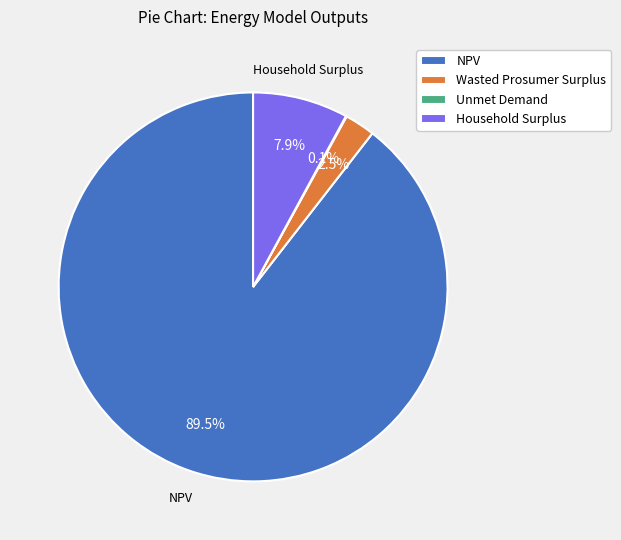

How much of the chart is everything except Household Surplus?

92.1%